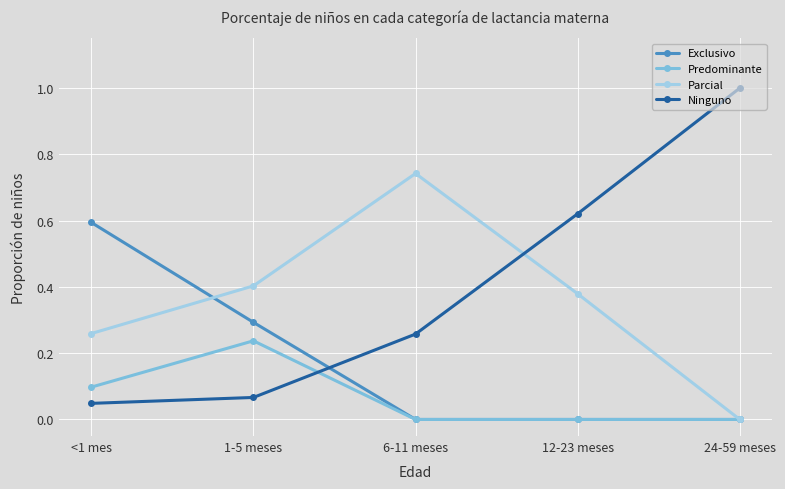

How many lines are shown in the chart?

4